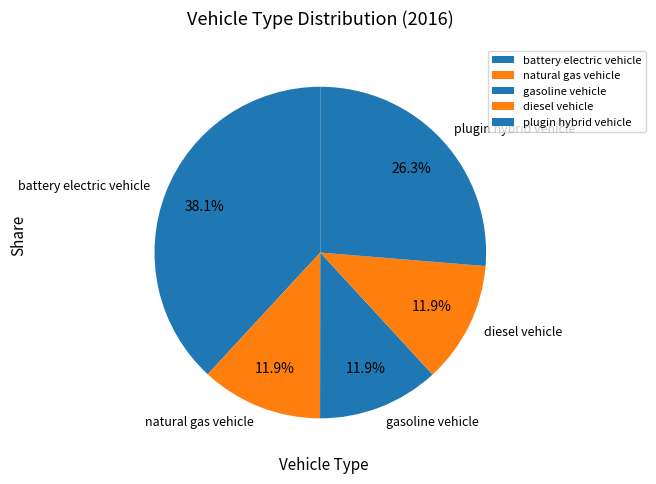

To the nearest percent, what is the average slice percentage?

20%